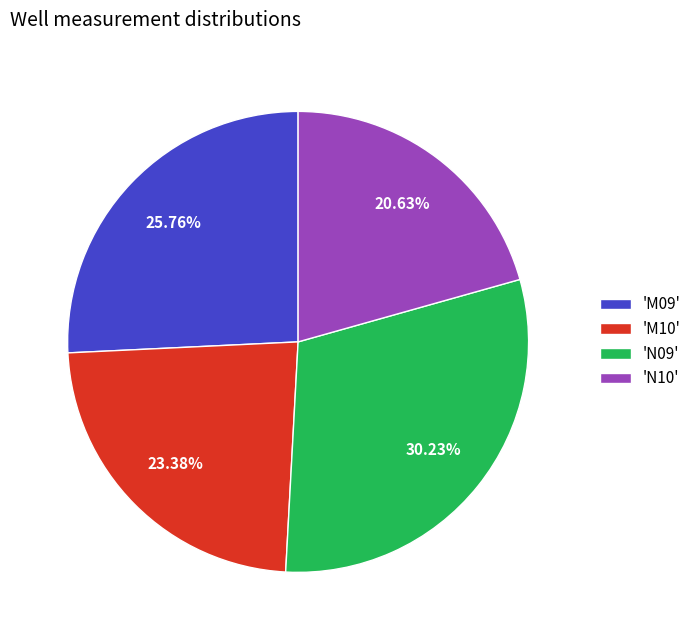

Combined, do 'N09' and 'M09' account for over 50%?

Yes